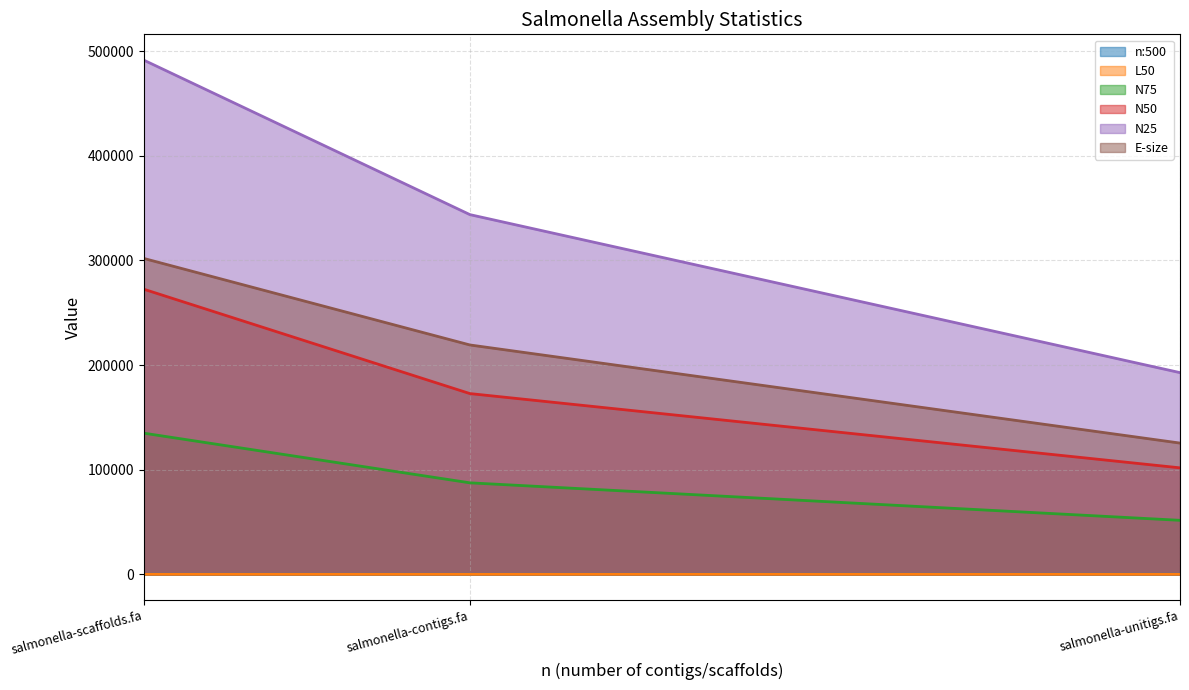

What is the lowest value of the N50 series?

101739